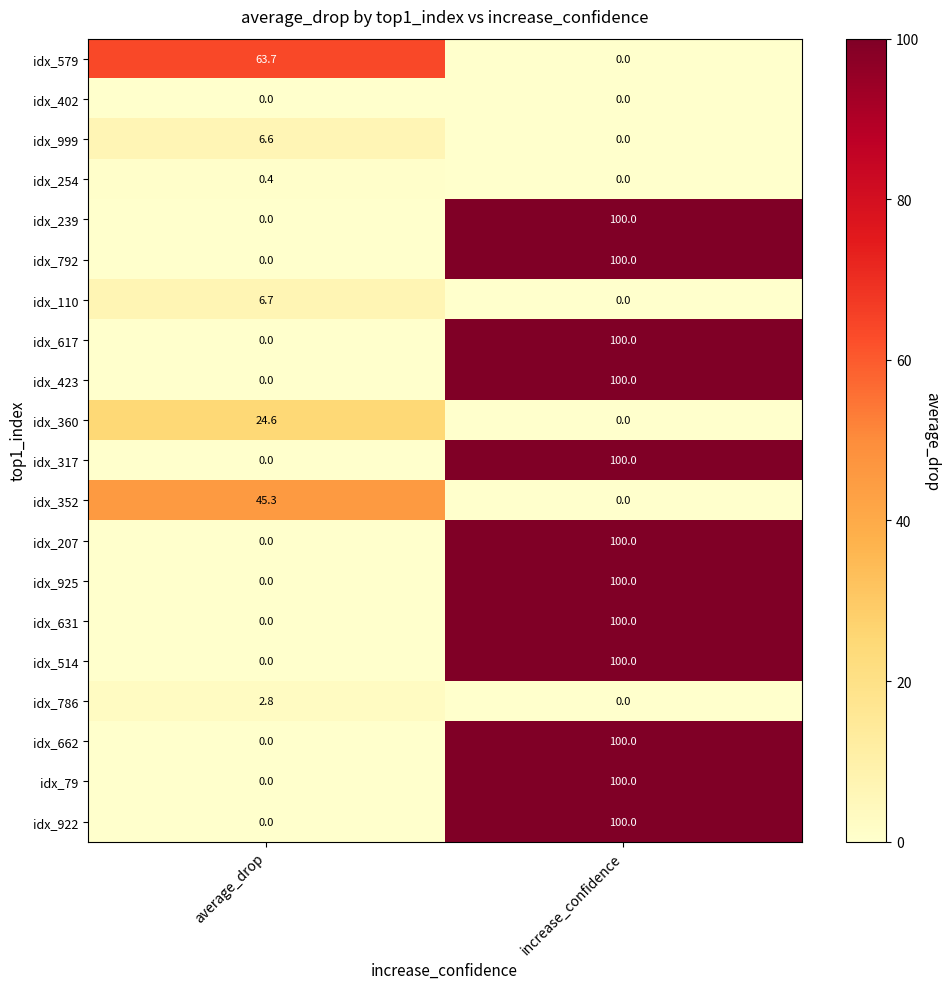

What is the total value across all series at average_drop?

150.1